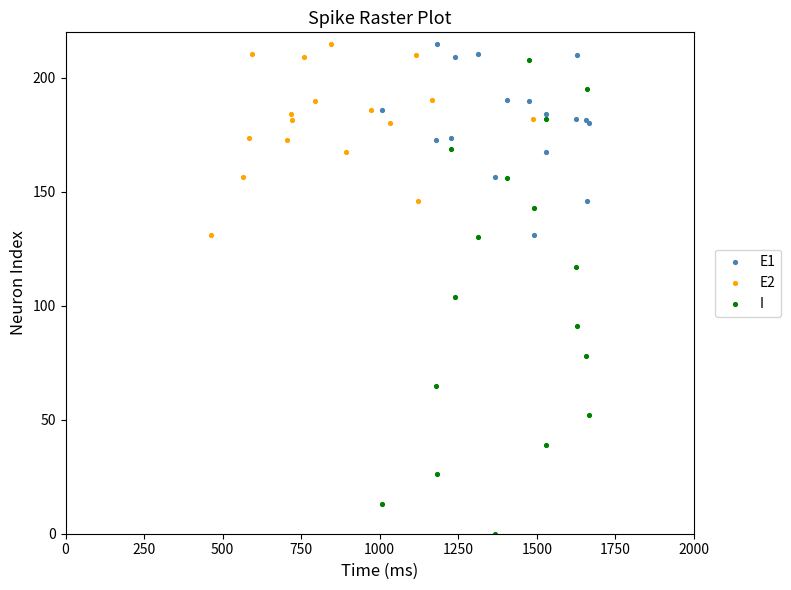

Which series has the largest Y range (max minus min)?

I